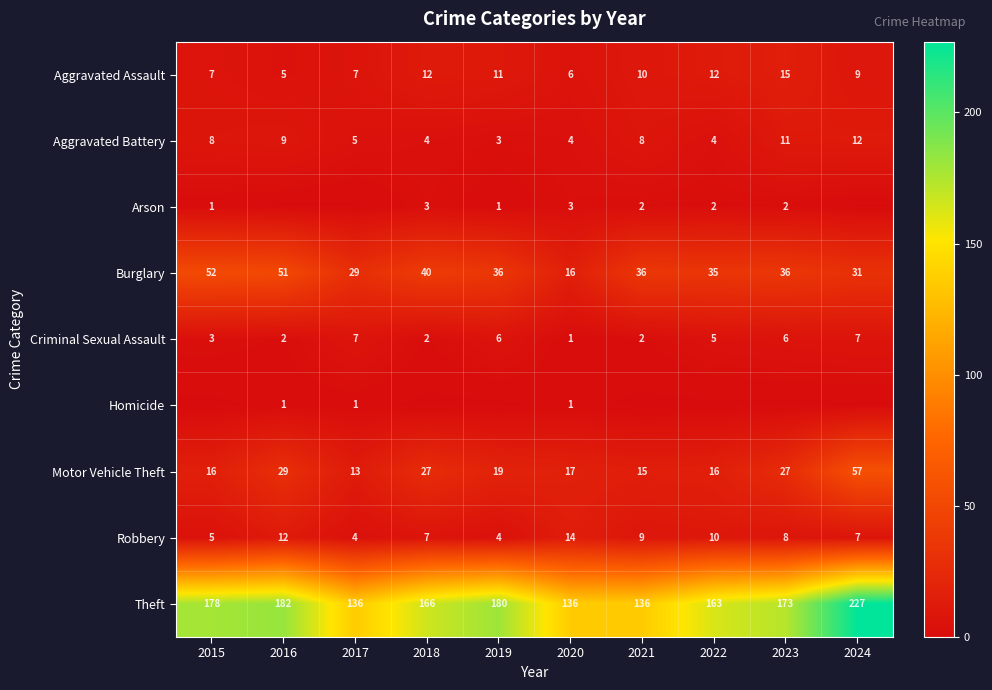

At which label is Criminal Sexual Assault closest to 4?

2015